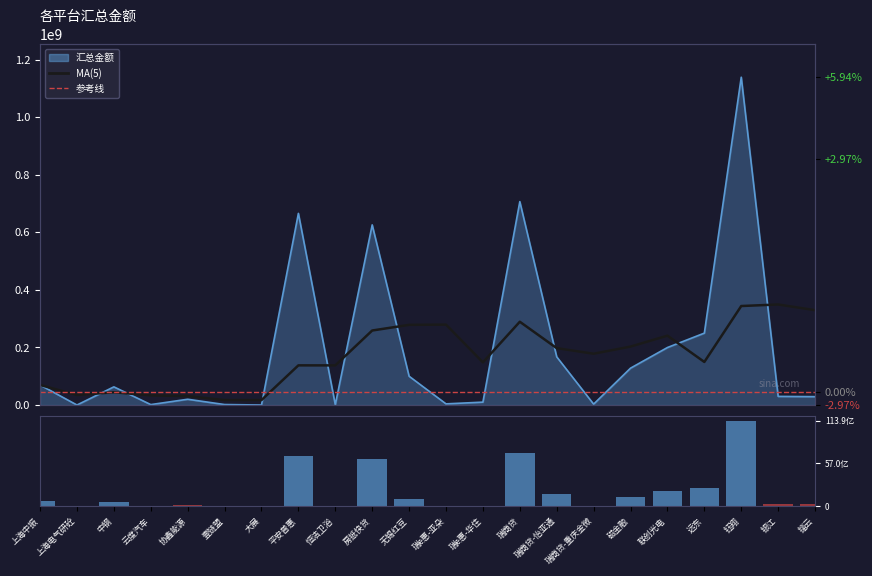

What position from the right is 恒洁卫浴?

14